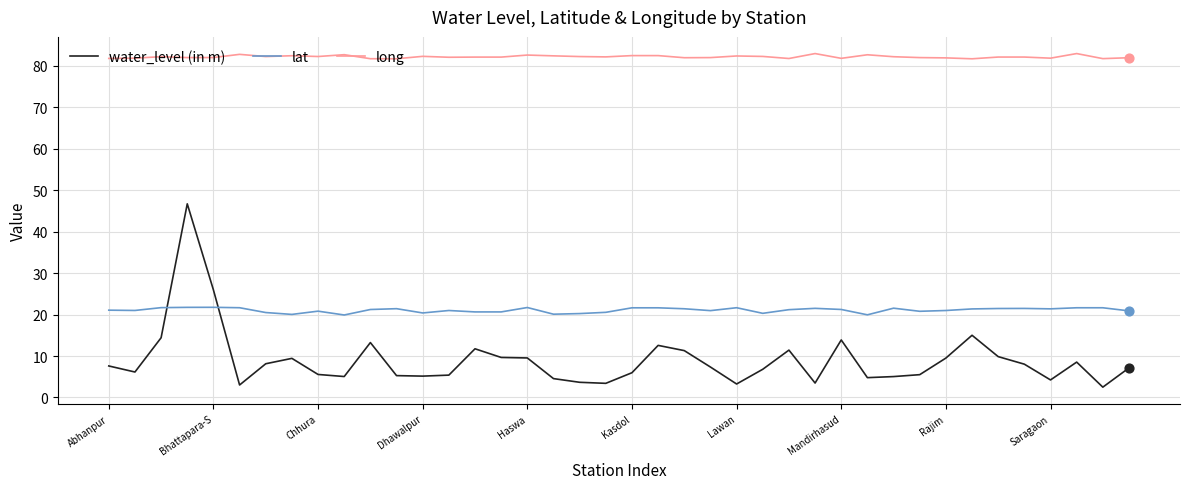

What are all the series names shown in the legend?

water_level (in m), lat, long